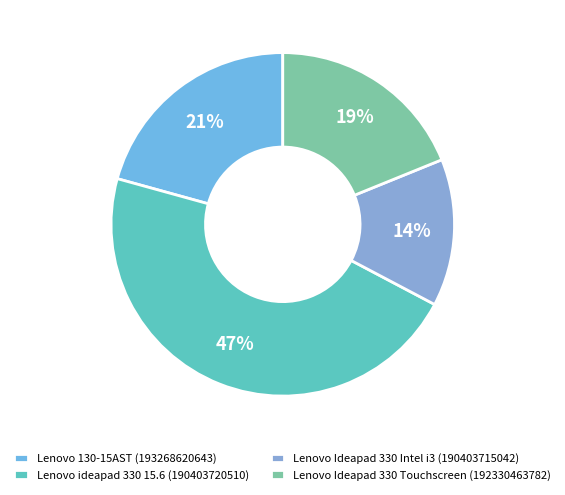

What portion of the pie excludes Lenovo ideapad 330 15.6 (190403720510)?

53.4%